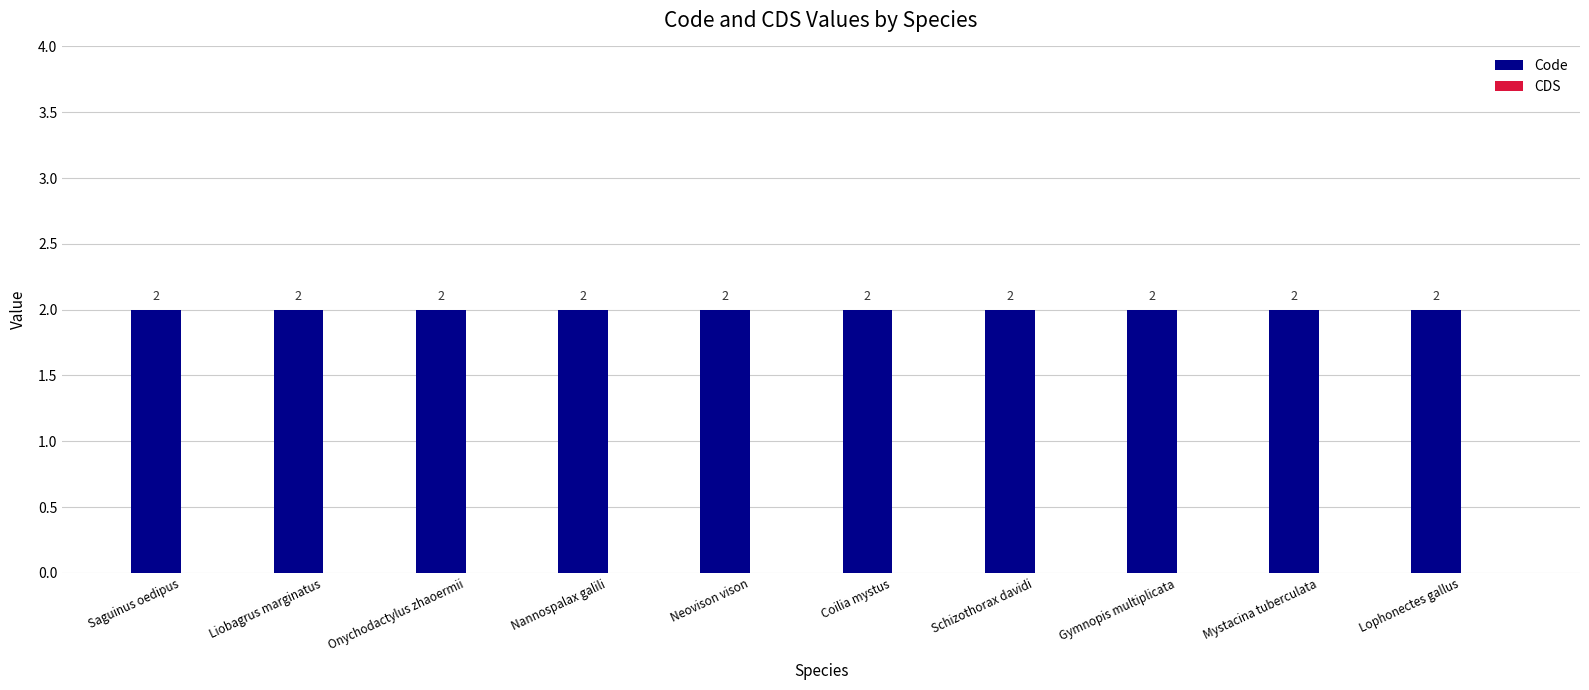

Between Onychodactylus zhaoermii and Lophonectes gallus, which series saw the biggest shift?

Code